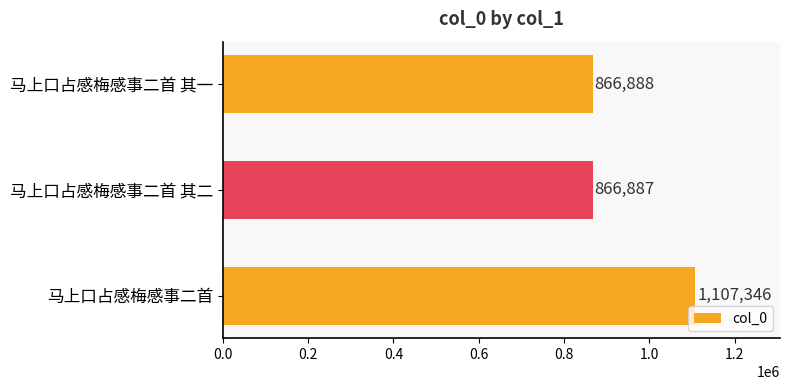

List the labels in order of value, smallest first.

马上口占感梅感事二首 其二, 马上口占感梅感事二首 其一, 马上口占感梅感事二首